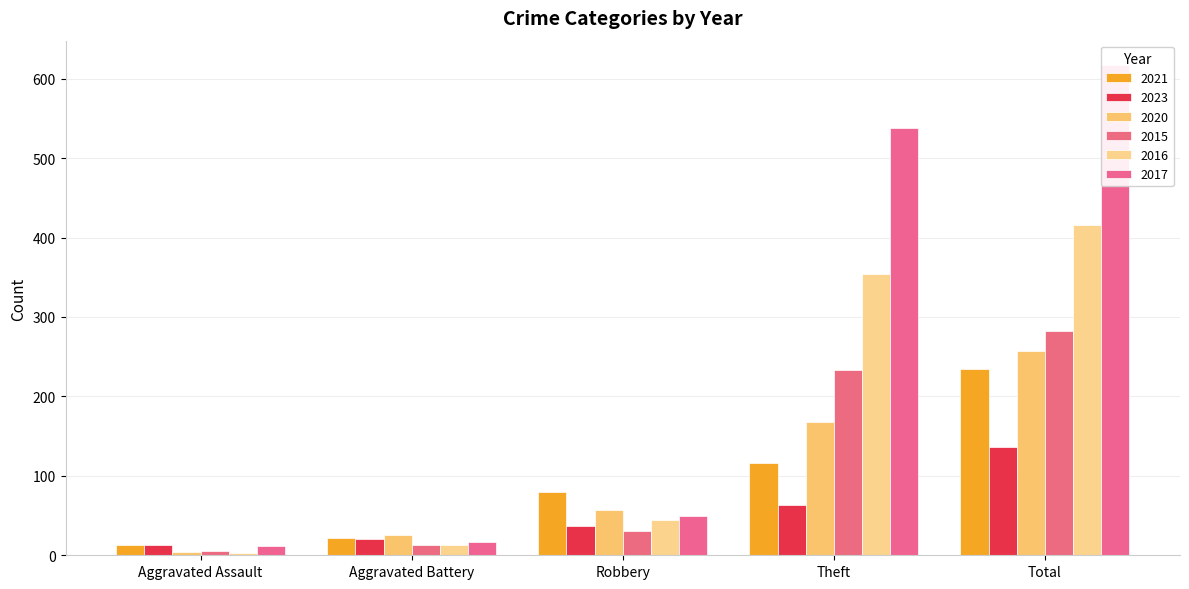

Which series has the largest range (max minus min)?

2017